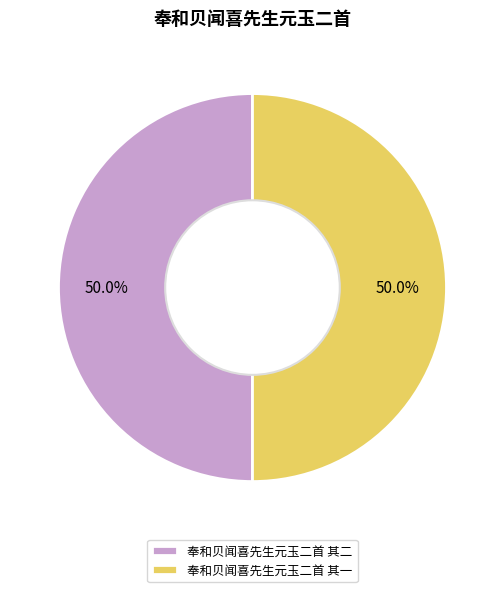

Approximately how many times larger is the value at 奉和贝闻喜先生元玉二首 其一 compared to 奉和贝闻喜先生元玉二首 其二?

1.0